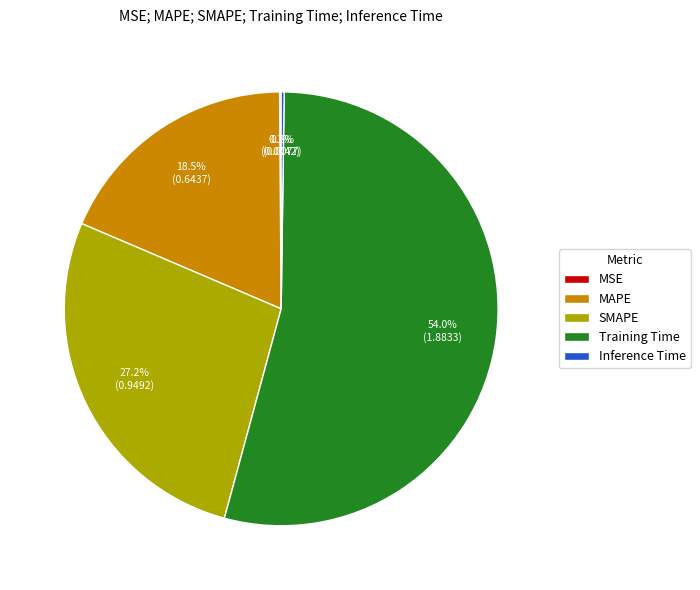

What is the total percentage of Training Time and SMAPE?

81.2%